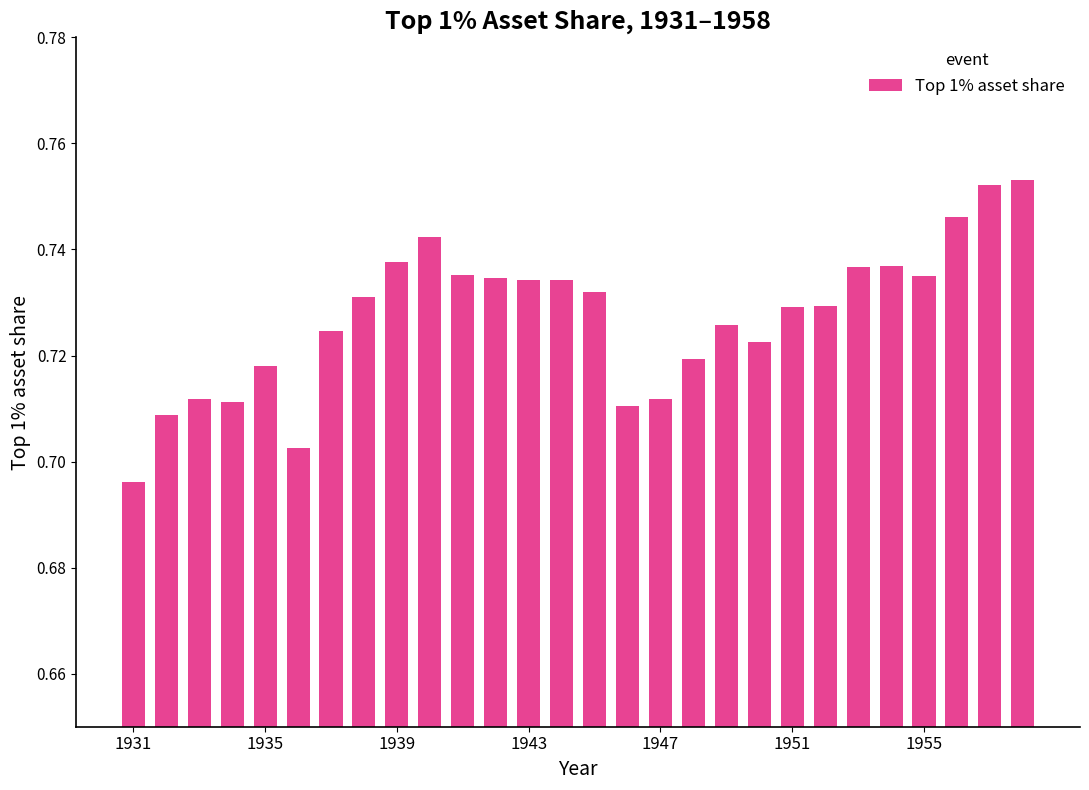

Count the values in the range 0 to 1.

28